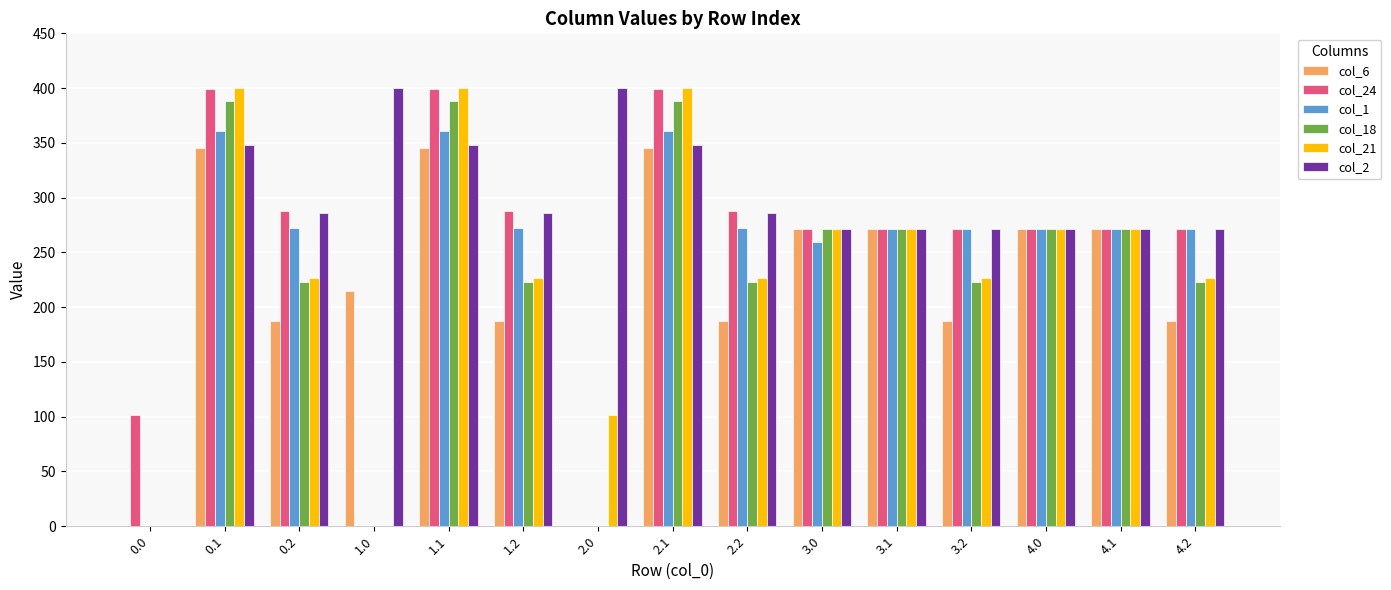

The value of col_1 at 2.0 is -118.0. True or false?

False